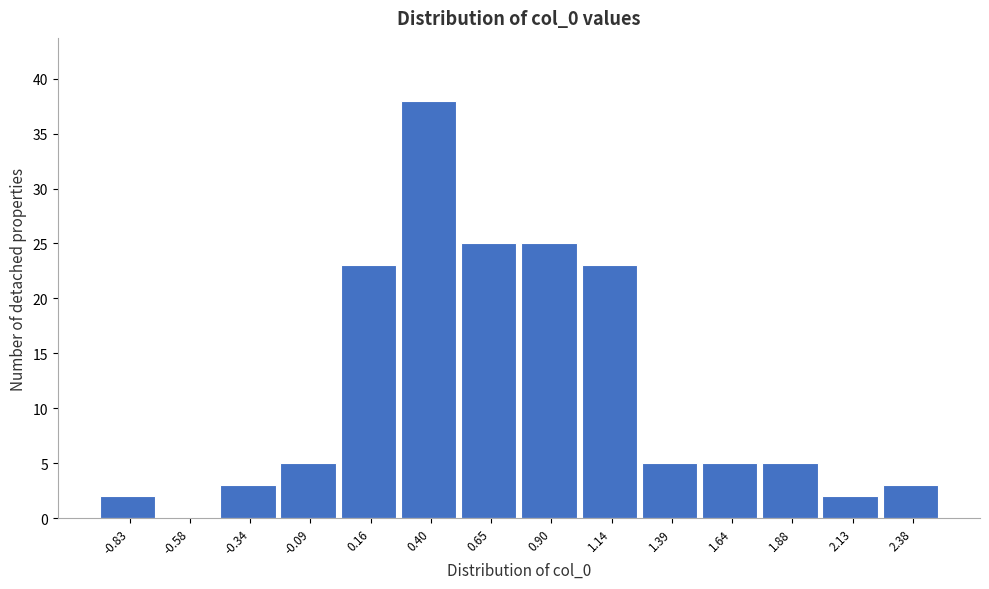

Reading left to right, list every bar in this chart as the range it spans on the x-axis followed by its height. Neither the bar edges nor the heights are printed on the chart, so give them approximately, as read against the axes.

-0.95 to -0.70: 2
-0.70 to -0.45: 0
-0.45 to -0.20: 3
-0.20 to 0.05: 5
0.05 to 0.30: 23
0.30 to 0.55: 38
0.55 to 0.75: 25
0.75 to 1.00: 25
1.00 to 1.25: 23
1.25 to 1.50: 5
1.50 to 1.75: 5
1.75 to 2.00: 5
2.00 to 2.25: 2
2.25 to 2.50: 3